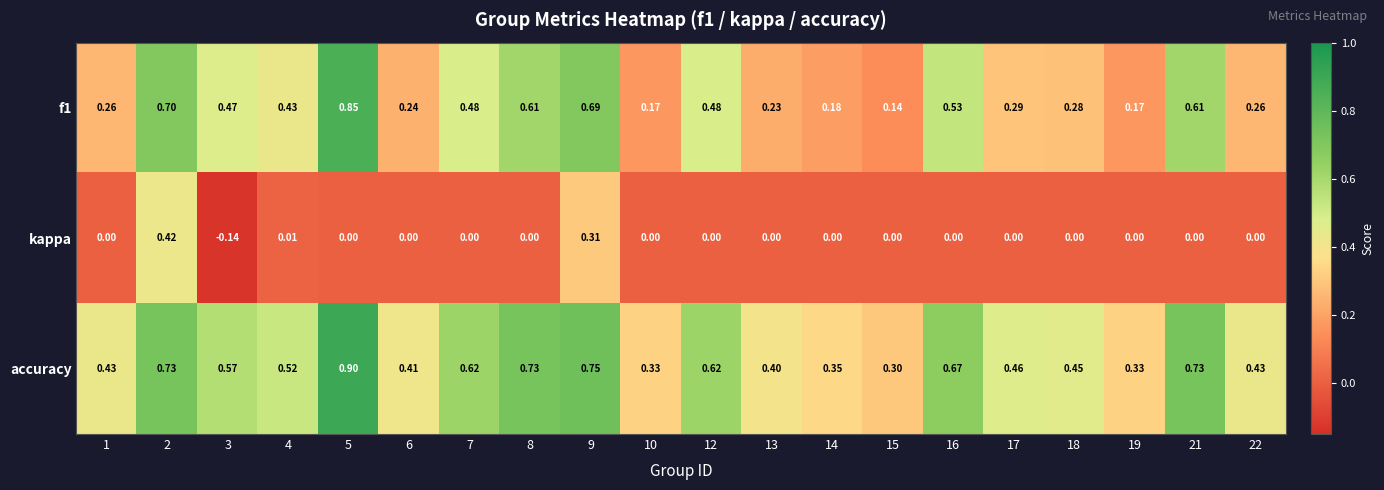

Between 10 and 17, which series saw the biggest shift?

accuracy